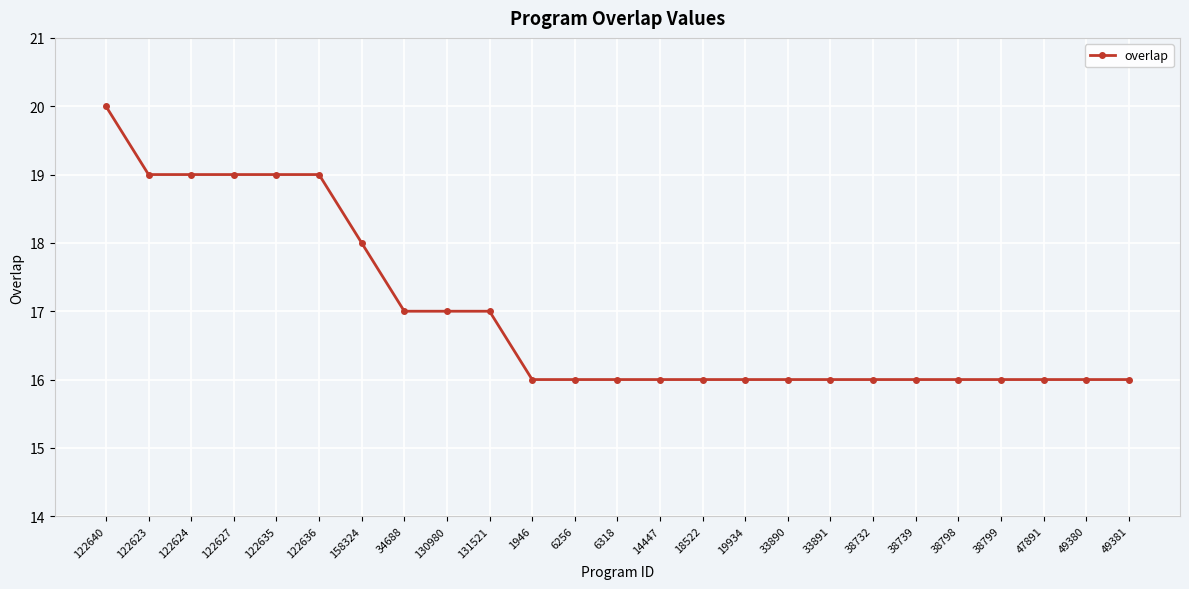

What is the change in value from 122636 to 33891?

-3